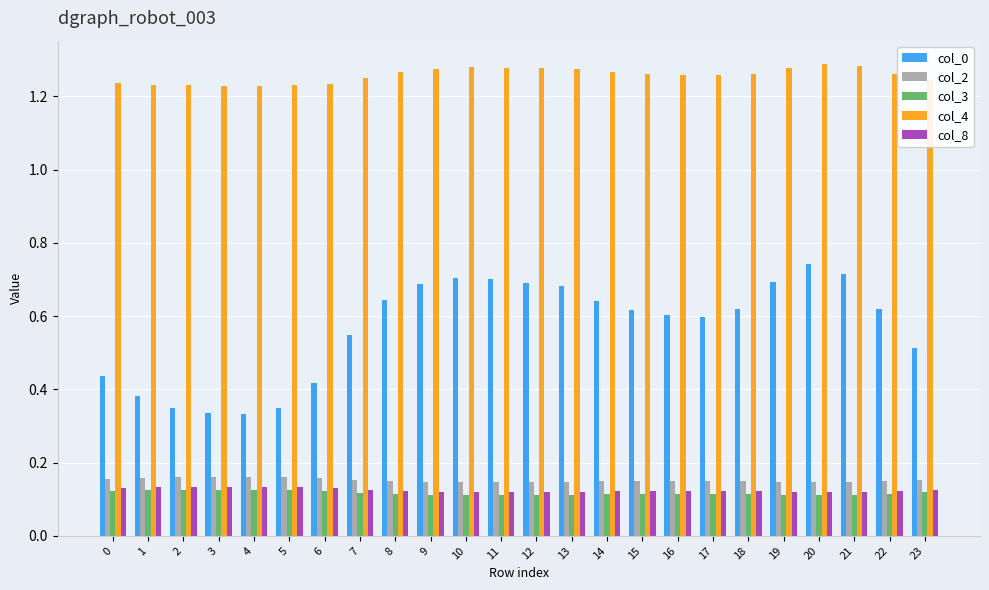

Is it true that col_3 equals 0.2 at 11?

False